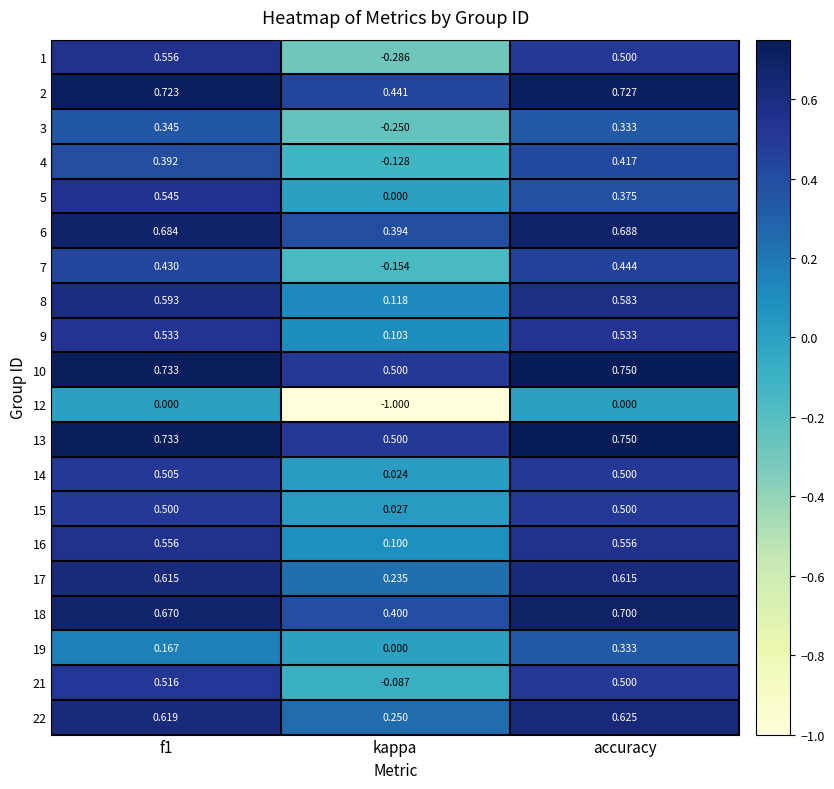

Where is 8 nearest to the value 0?

kappa